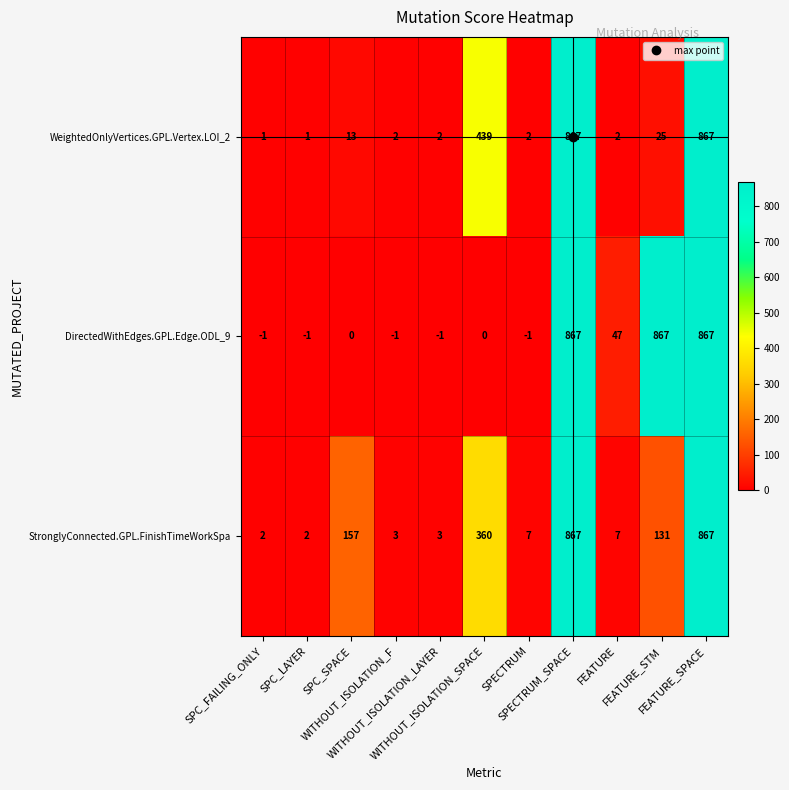

What is the average value of the DirectedWithEdges.GPL.Edge.ODL_9 series?

240